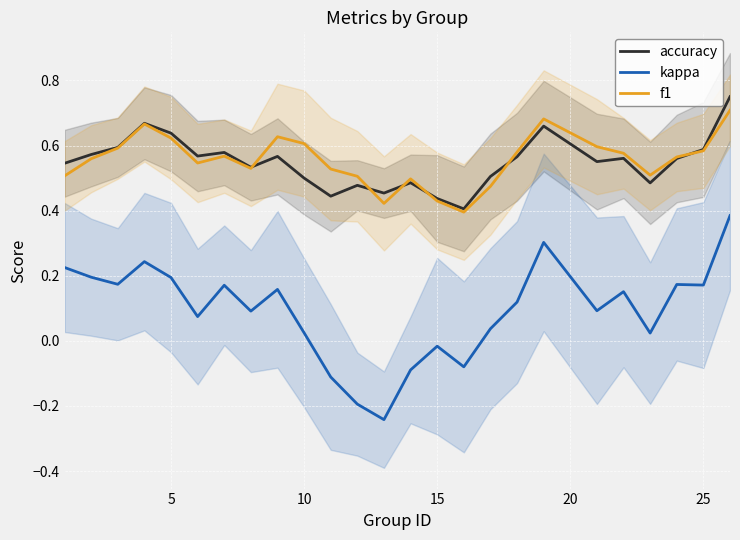

True or false: accuracy and kappa intersect in this chart.

False